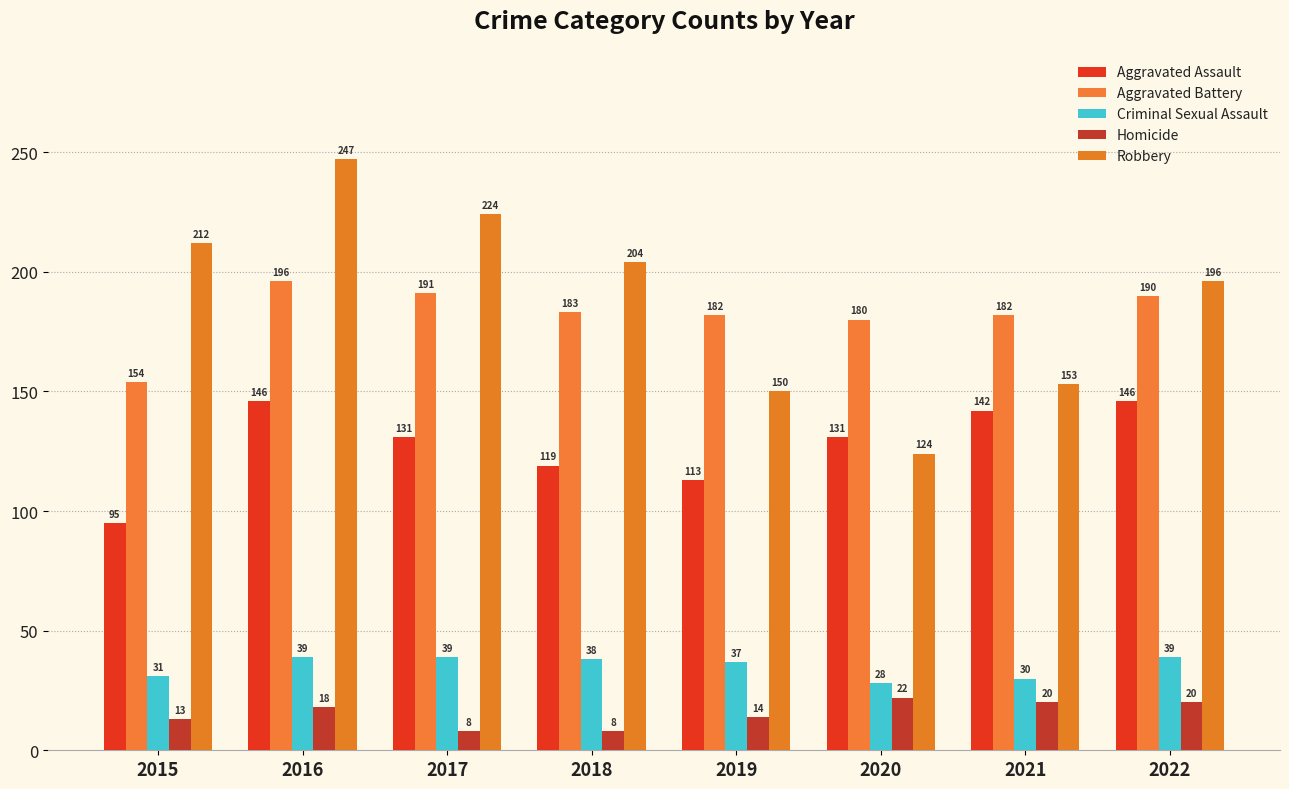

What is the value of the Aggravated Assault bar at the 7th from the left?

142